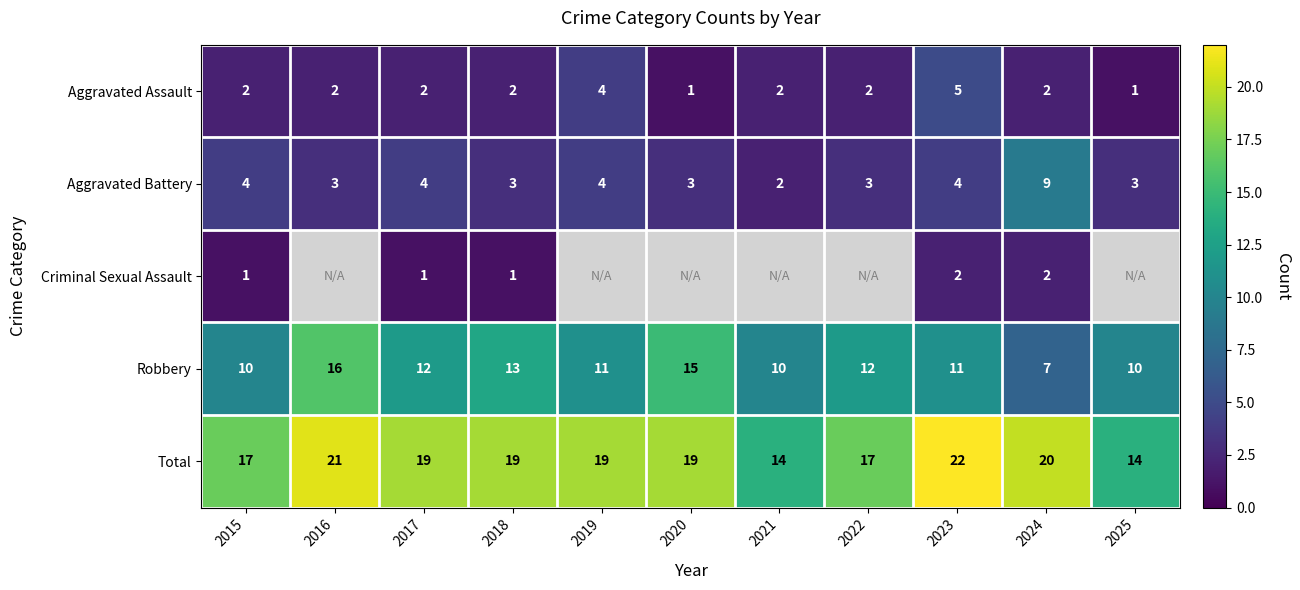

At 2023, list the series in order from smallest to largest.

Criminal Sexual Assault, Aggravated Battery, Aggravated Assault, Robbery, Total